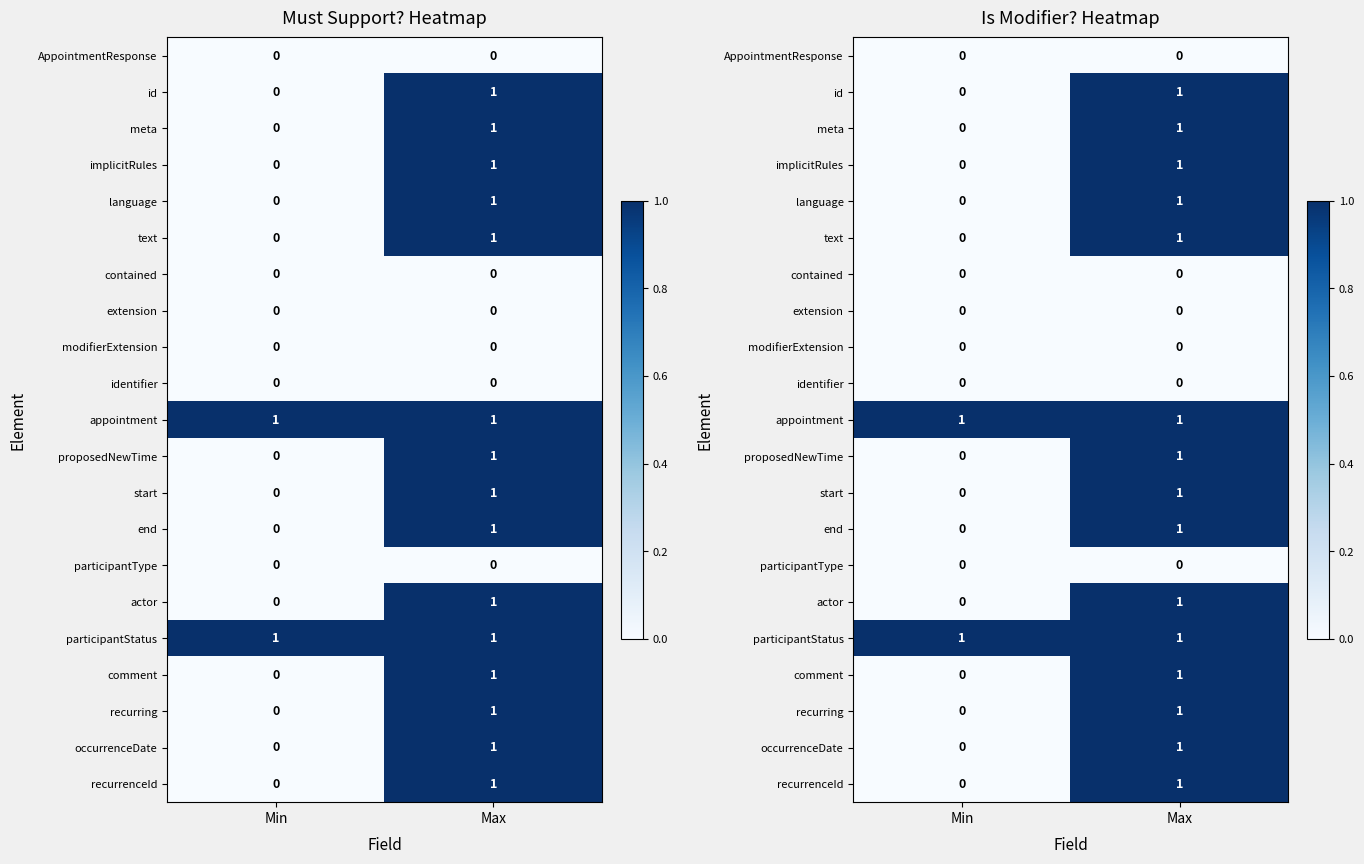

Count the occurrenceDate values in the range 0 to 1.

2